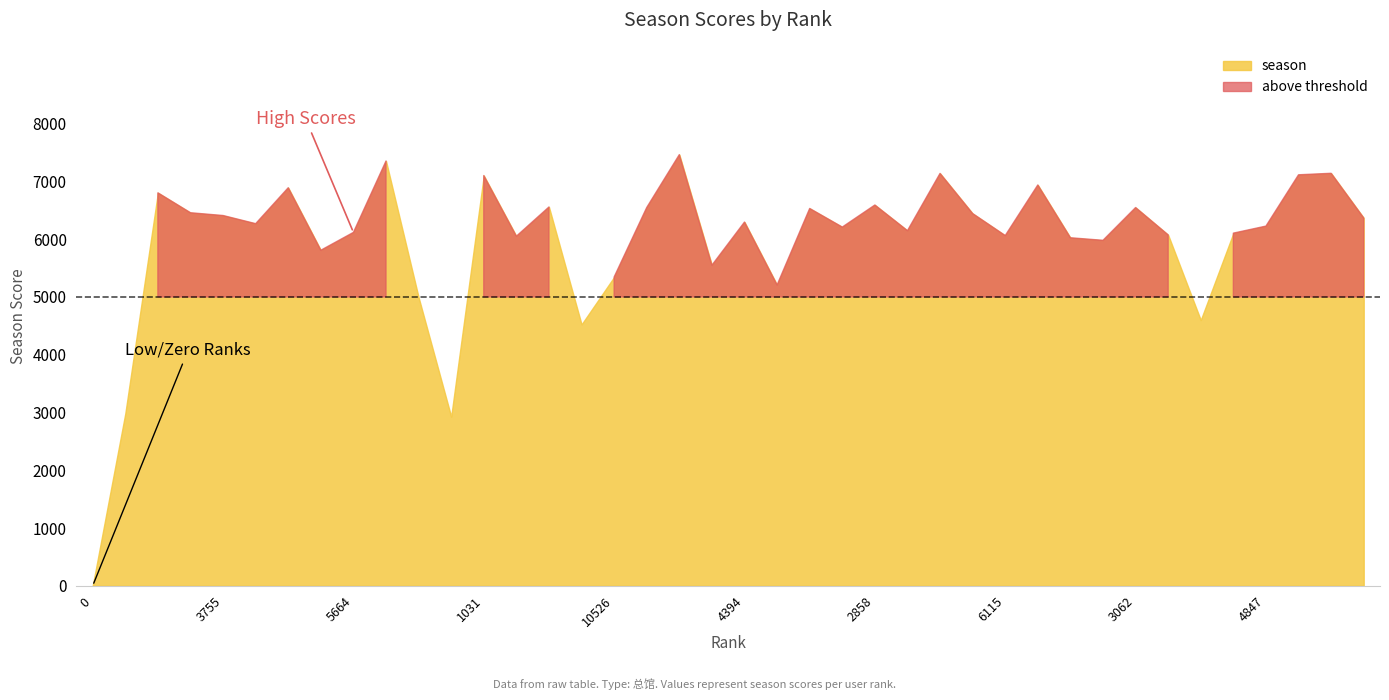

What is the label of the 19th point from the left?

111